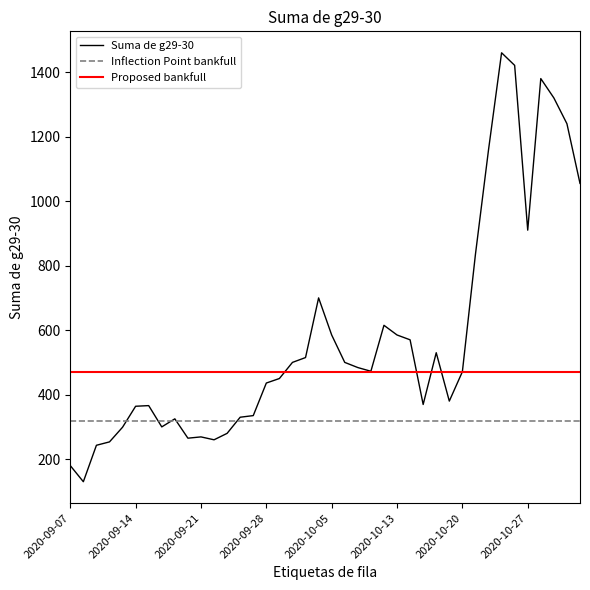

At which label does the data first exceed 472?

2020-09-30